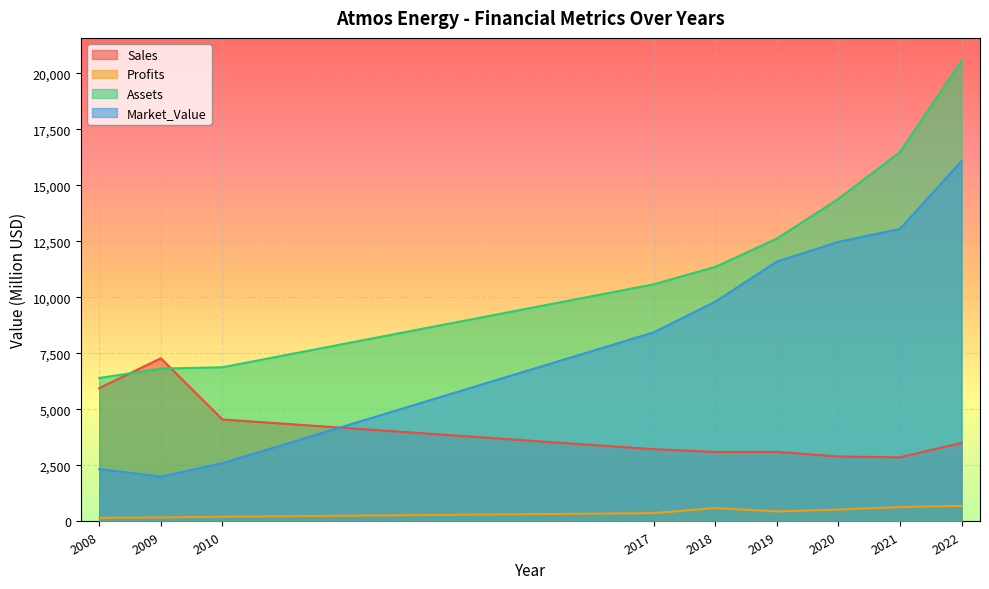

How many intersections are there between Sales and Market_Value?

1